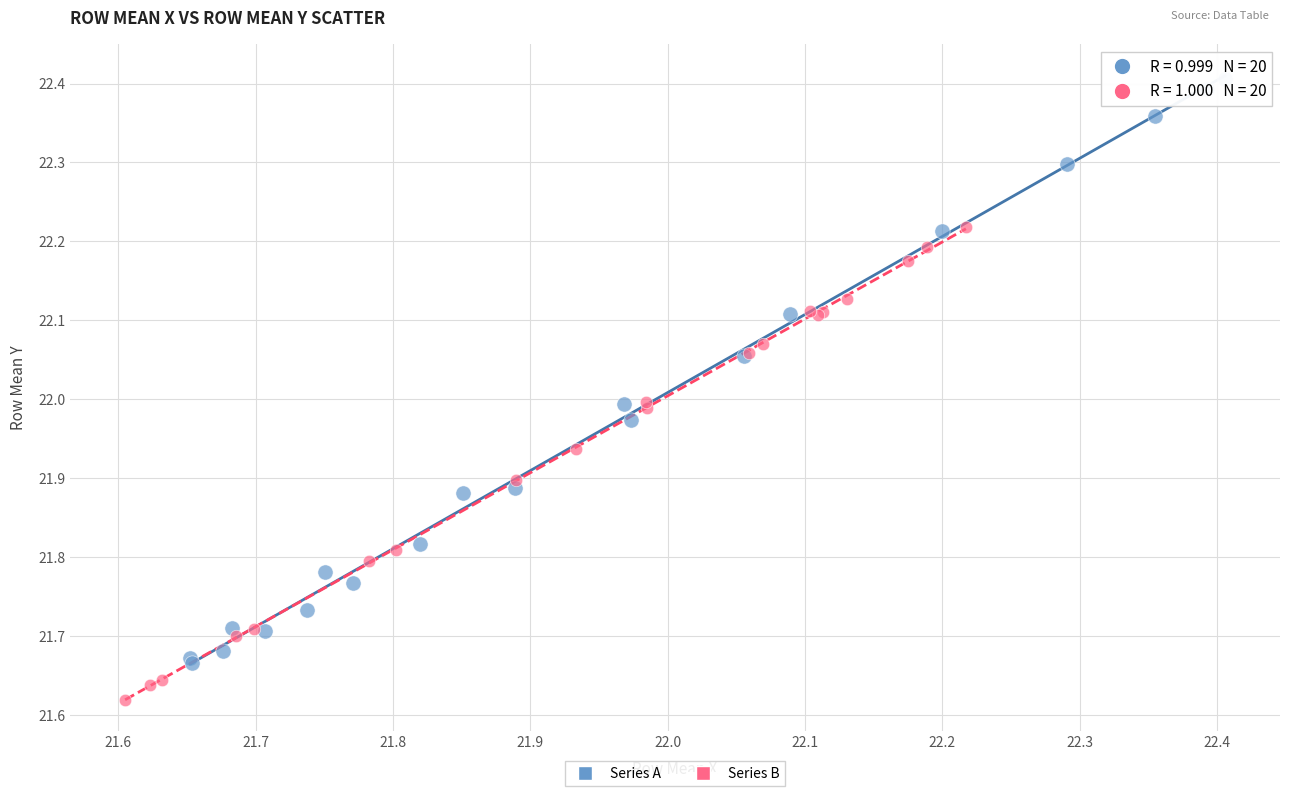

Which series has the widest spread of Y values?

Series A